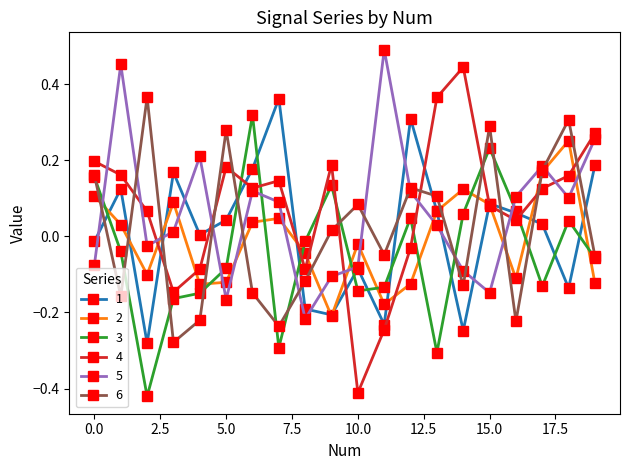

Which series has the widest spread of values?

4